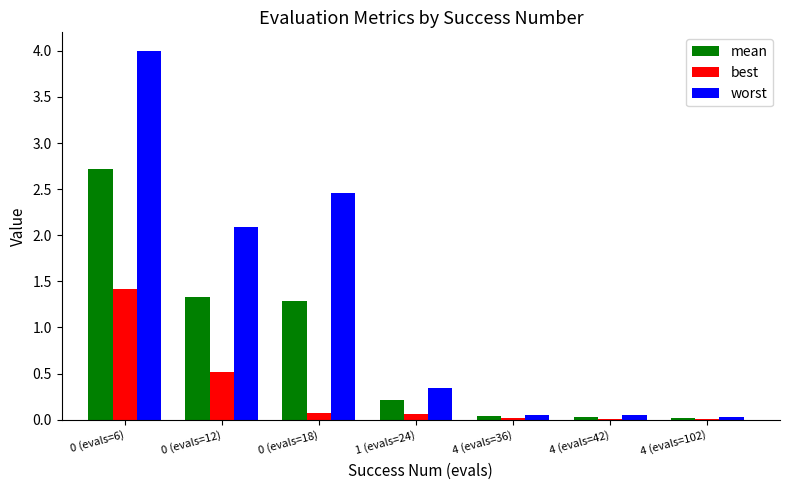

How many groups of bars are there?

7